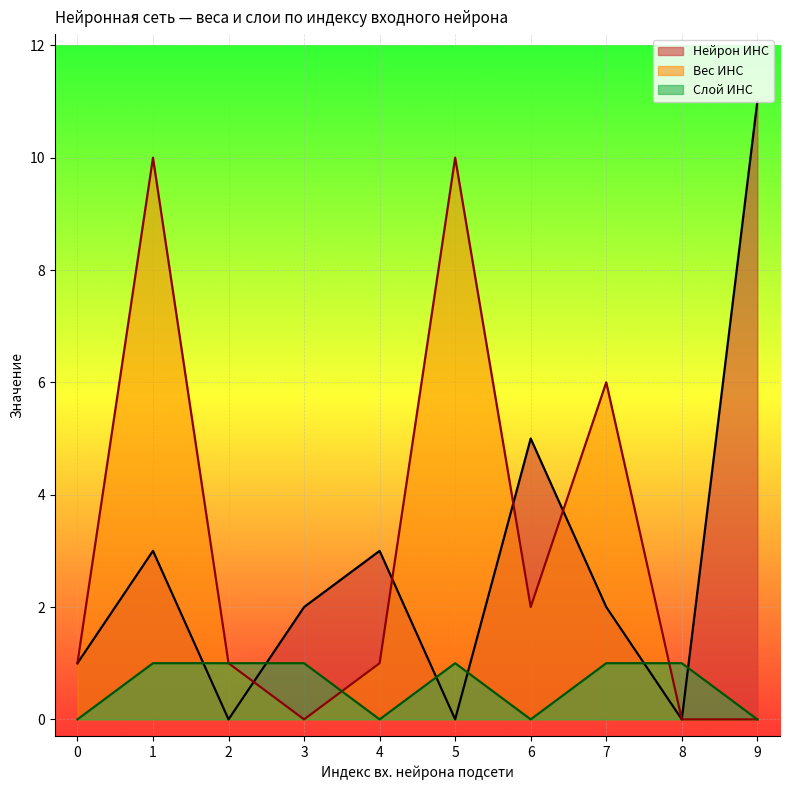

The value of Нейрон ИНС at 2 is 0. True or false?

True